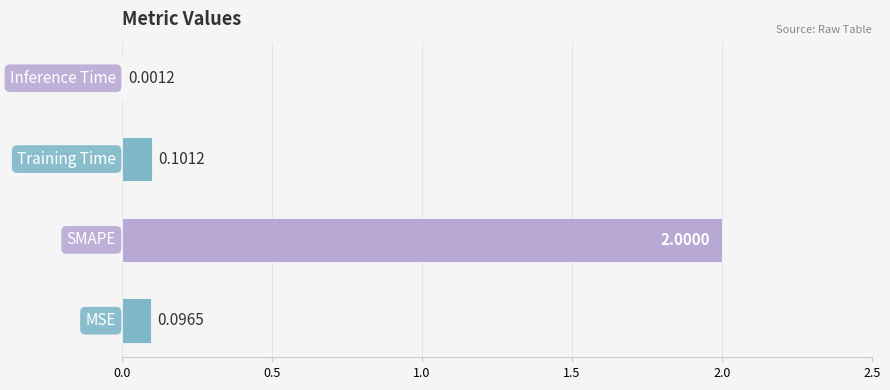

Count the number of categories in the chart.

4